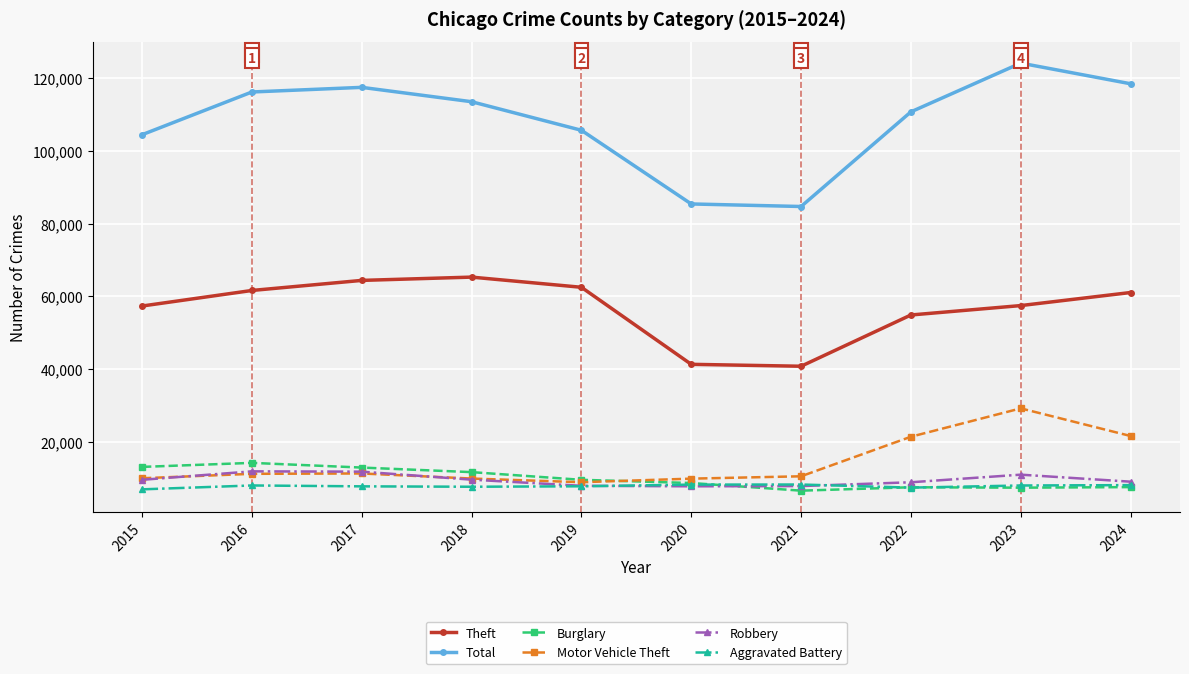

True or false: Robbery has more than 1 points higher than both neighbors.

True